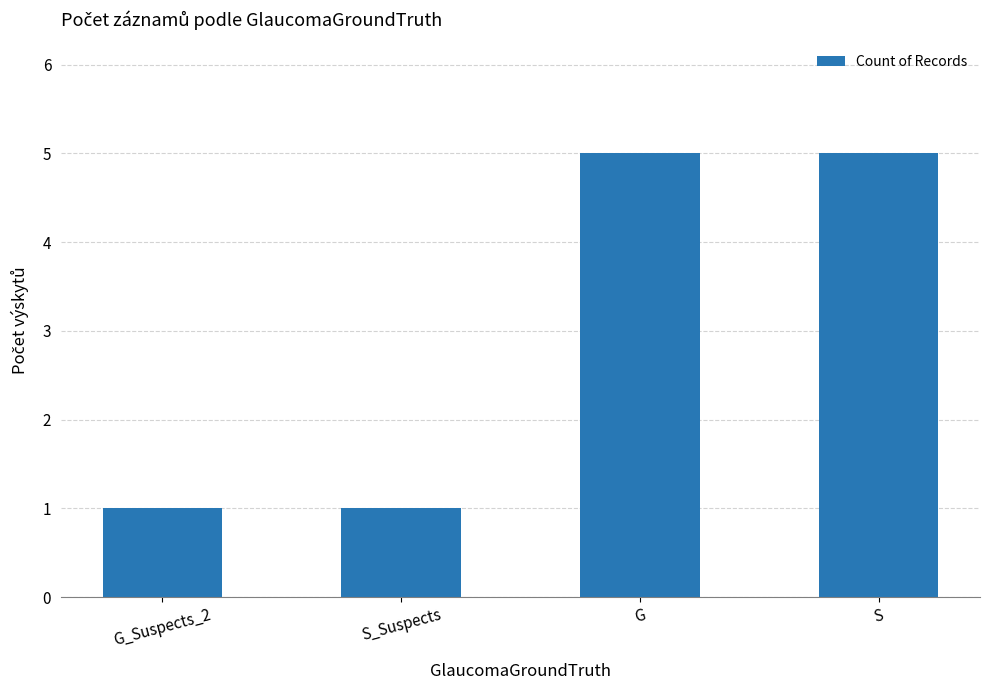

Reading left to right, transcribe all the data shown in this chart.

1	1	5	5